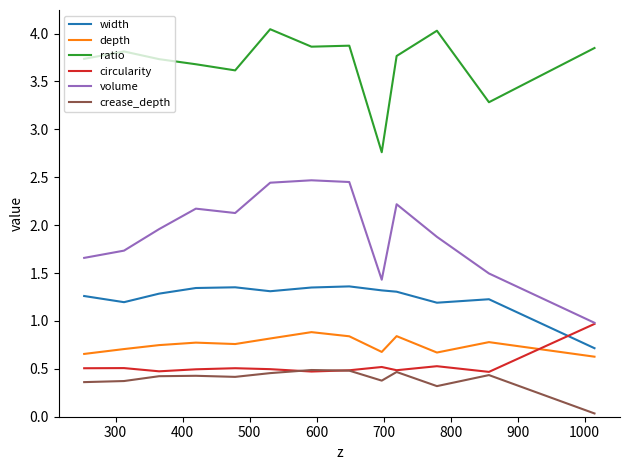

True or false: crease_depth and volume cross at least once.

False